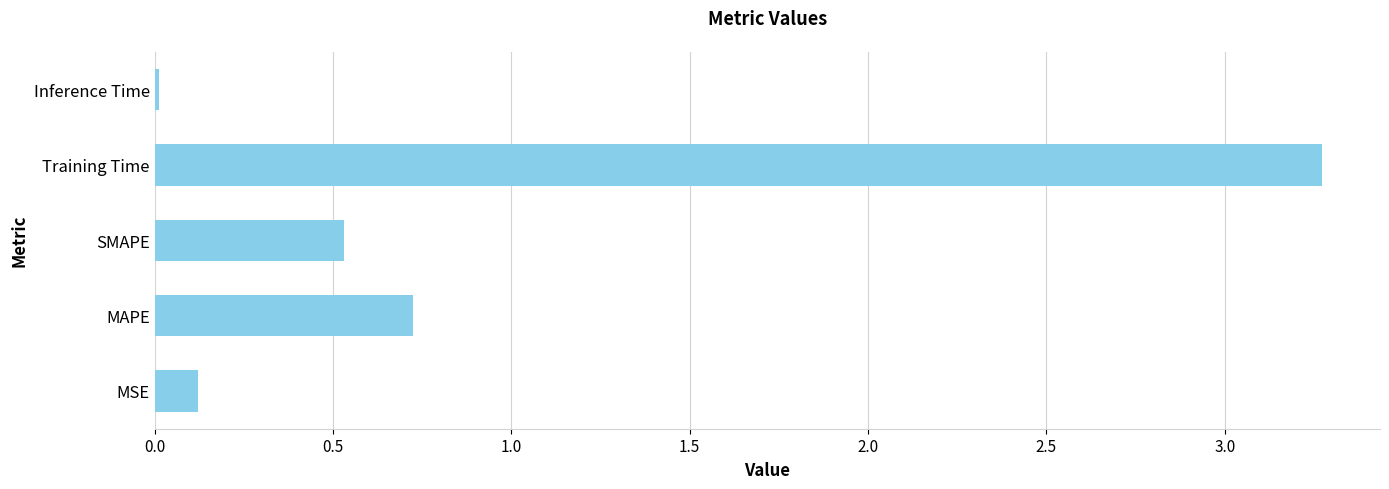

At which category does the chart reach its peak across all series?

Training Time